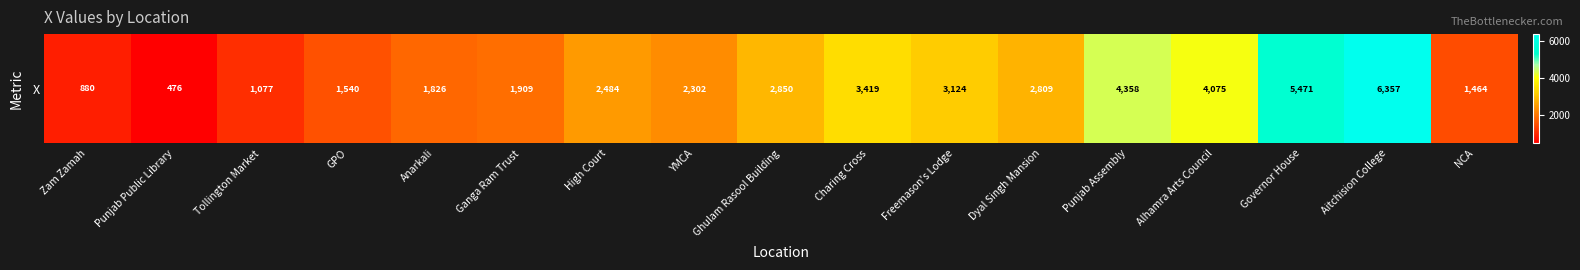

What is the sum of all values?

46421